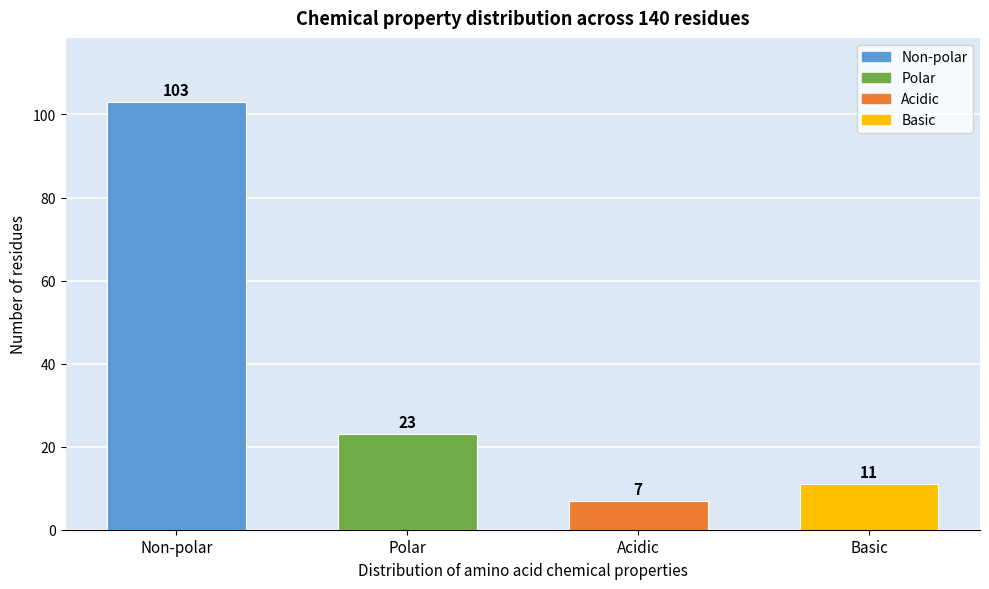

Reading left to right, extract all data points from this chart.

Non-polar=103	Polar=23	Acidic=7	Basic=11